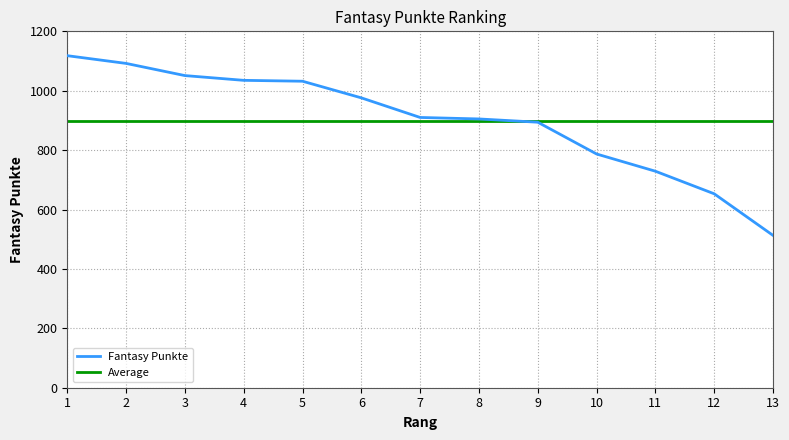

True or false: there are more than 2 points higher than both neighbors.

False